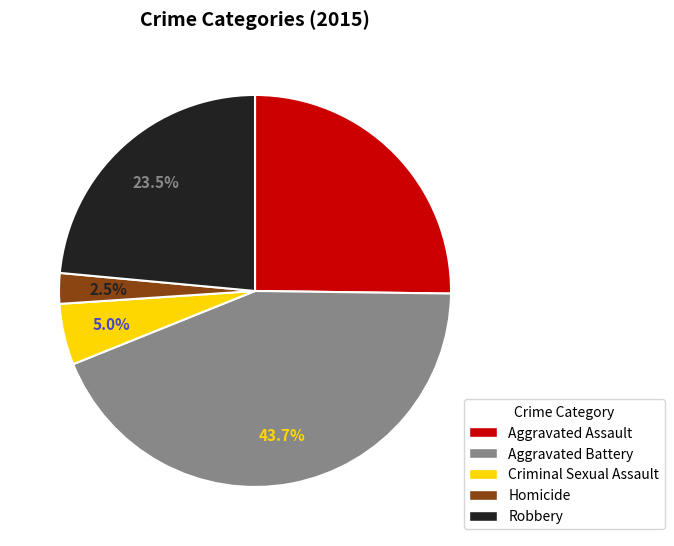

What percentage is the Criminal Sexual Assault slice, to the nearest percent?

5%